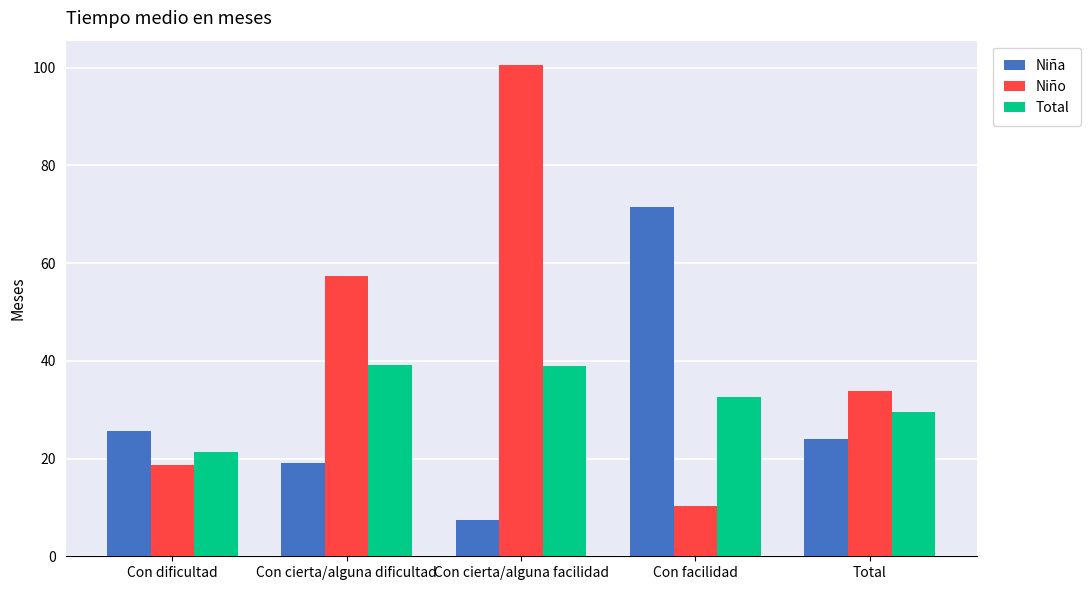

Which series changed the most between Con dificultad and Total?

Niño